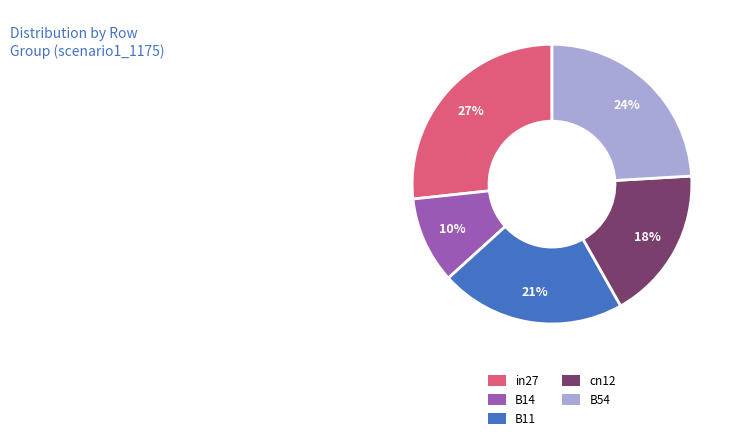

What percentage is the B14 slice, to the nearest percent?

10%